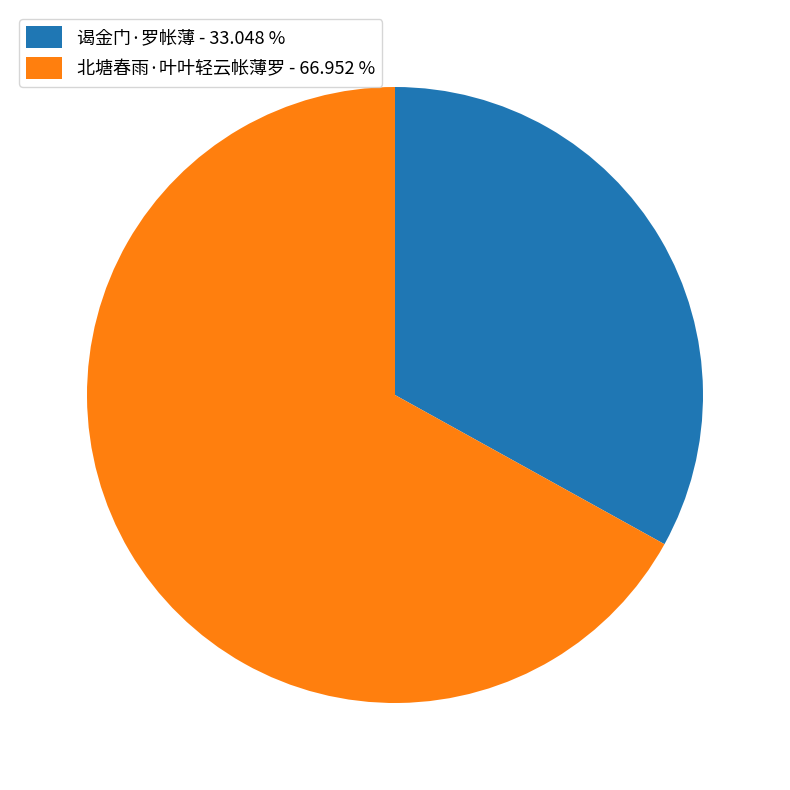

The 北塘春雨·叶叶轻云帐薄罗 slice represents 61% of the pie. True or false?

False